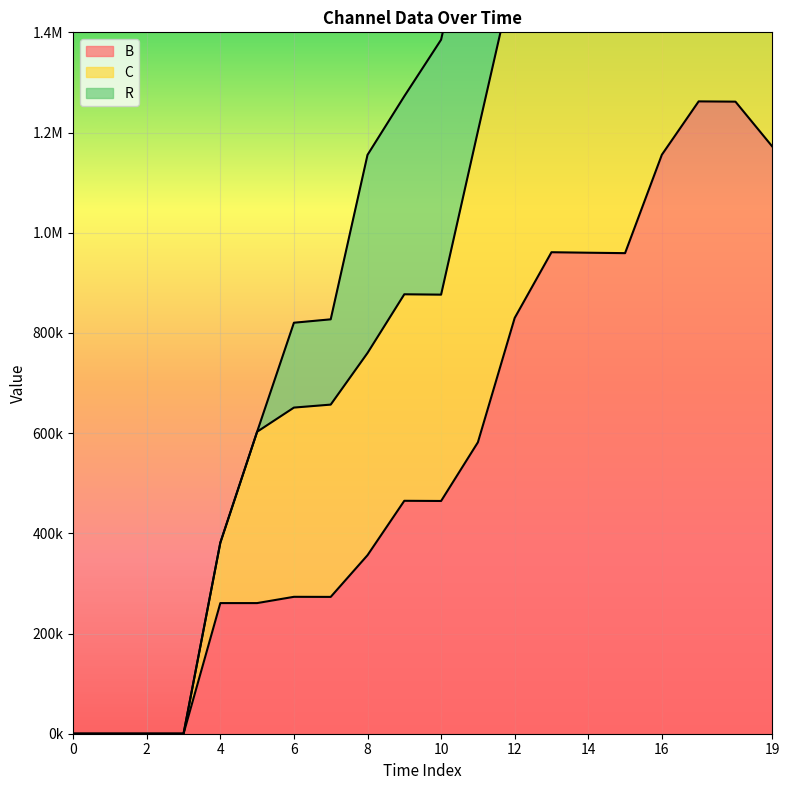

Which category has the highest value in the C series?

19